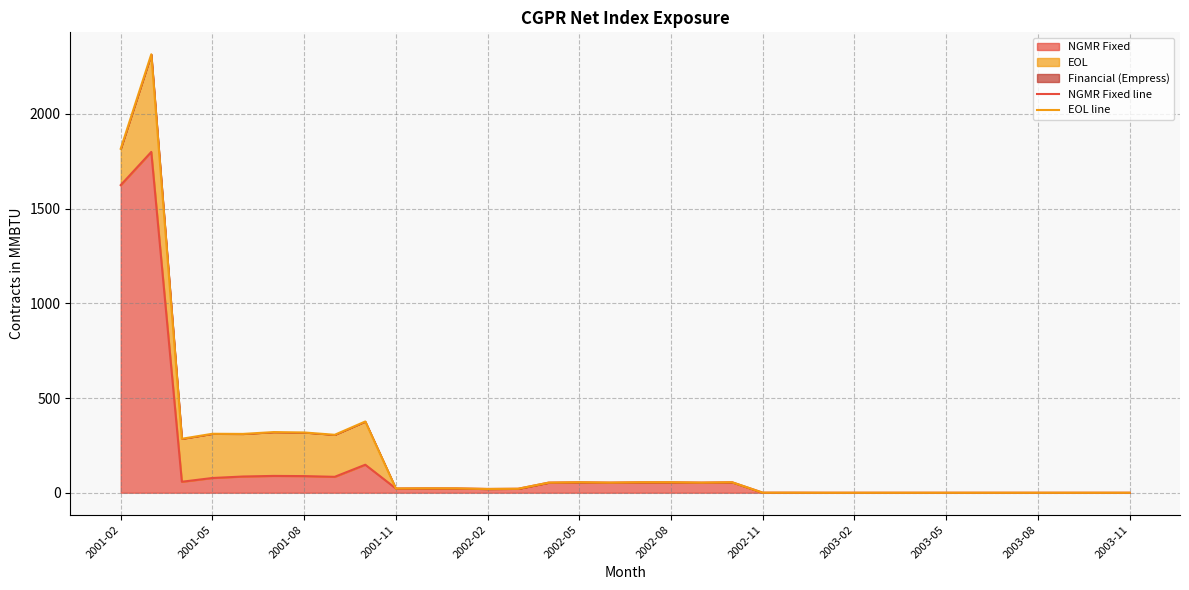

What is the sum of the NGMR Fixed line values at 25 and 22?

0.3